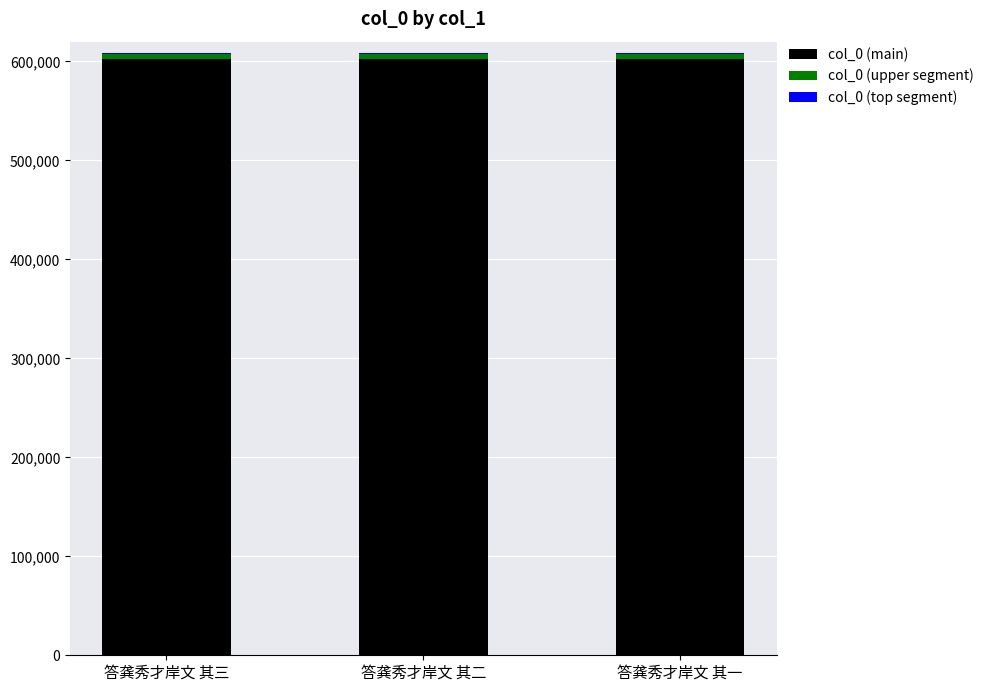

True or false: col_0 (main) has a value of 251942.2 at 答龚秀才岸文 其三.

False